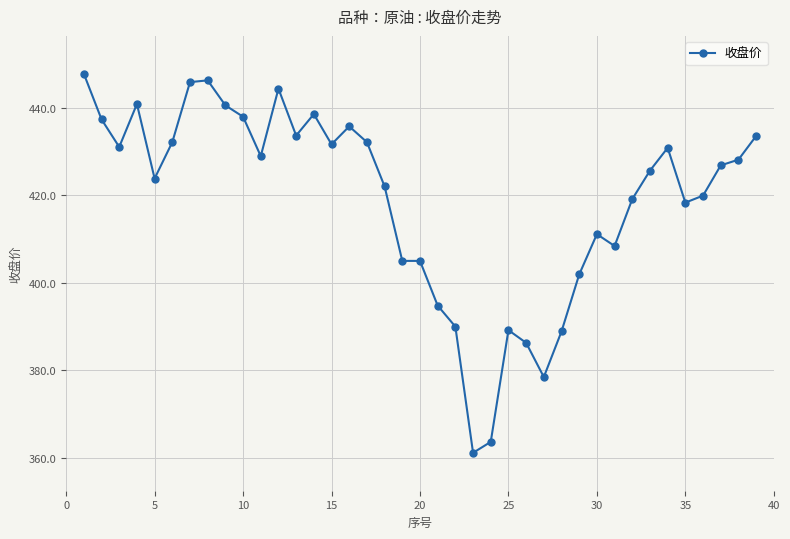

How many lines are shown in the chart?

1